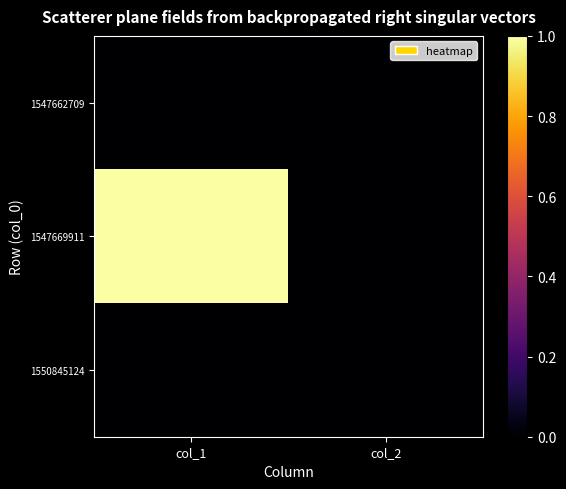

Which series has the widest spread of values?

1547669911